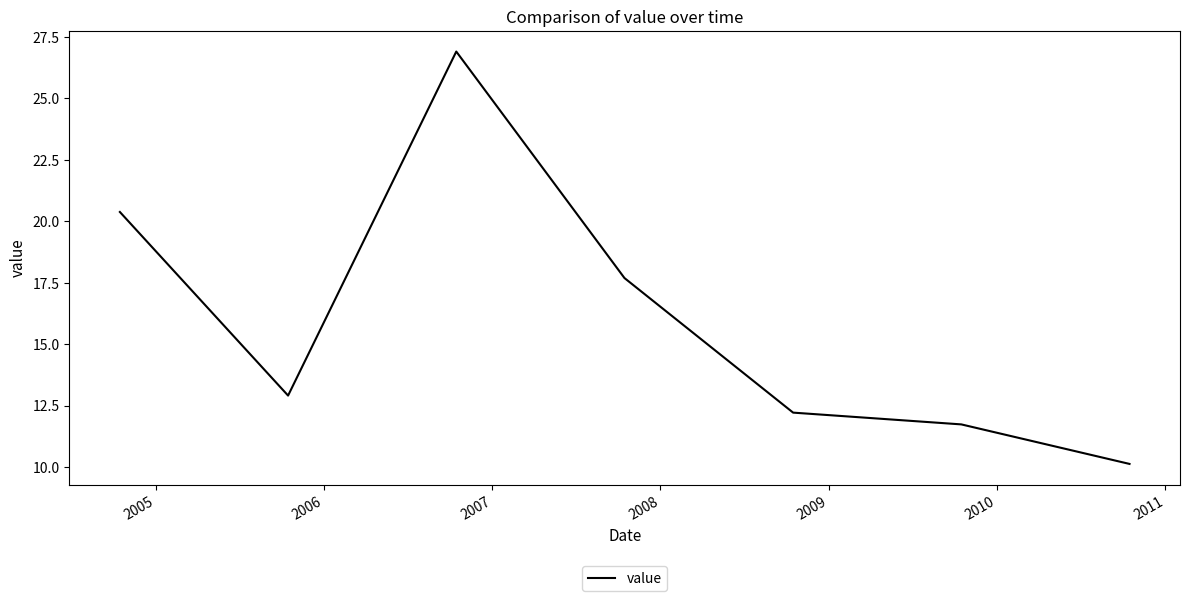

What is the smallest value displayed?

10.1